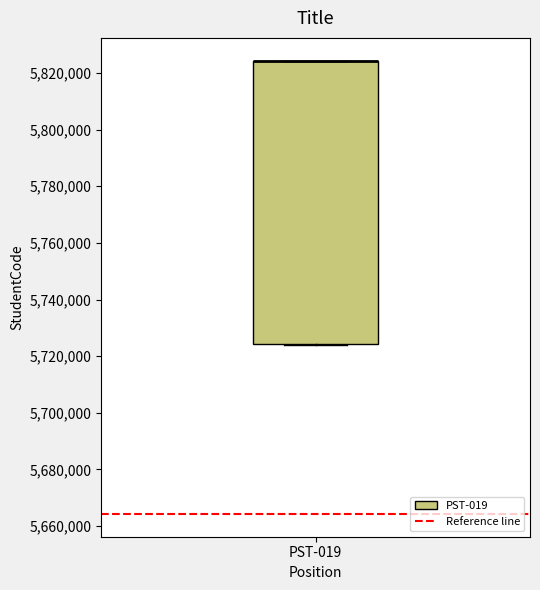

Read this box plot against the y-axis: the position of the median line, the range covered by the box, and the ends of both whiskers. The values are not printed on the chart, so give them approximately, as read against the axis.

median 5824000 (drawn on the box's upper edge), box 5724000 to 5824000, whiskers 5724000 to 5824000